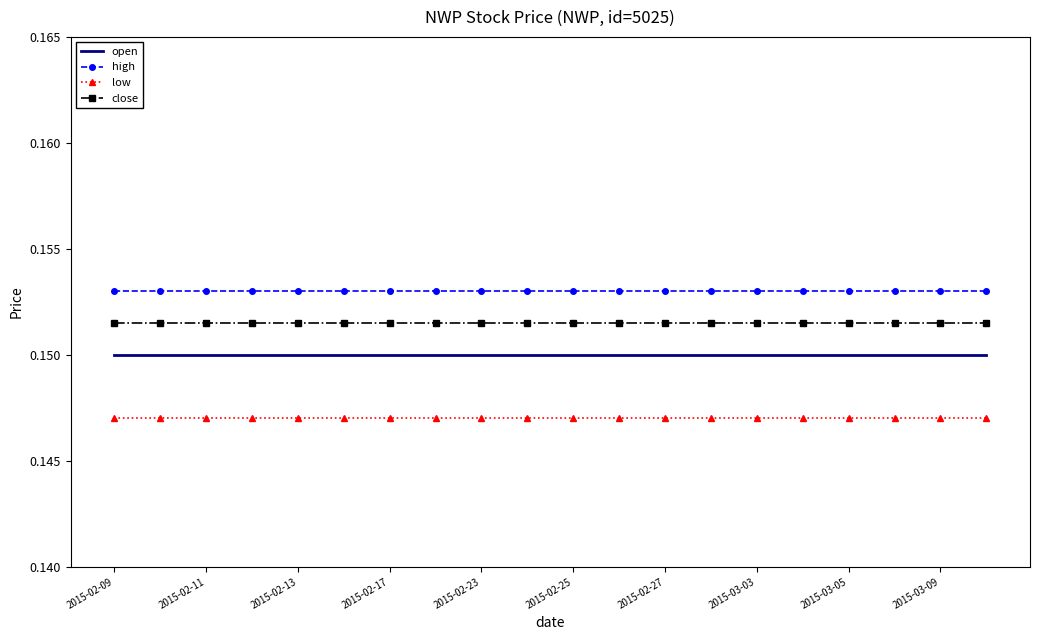

List the series in order of their overall mean, lowest first.

low, open, close, high